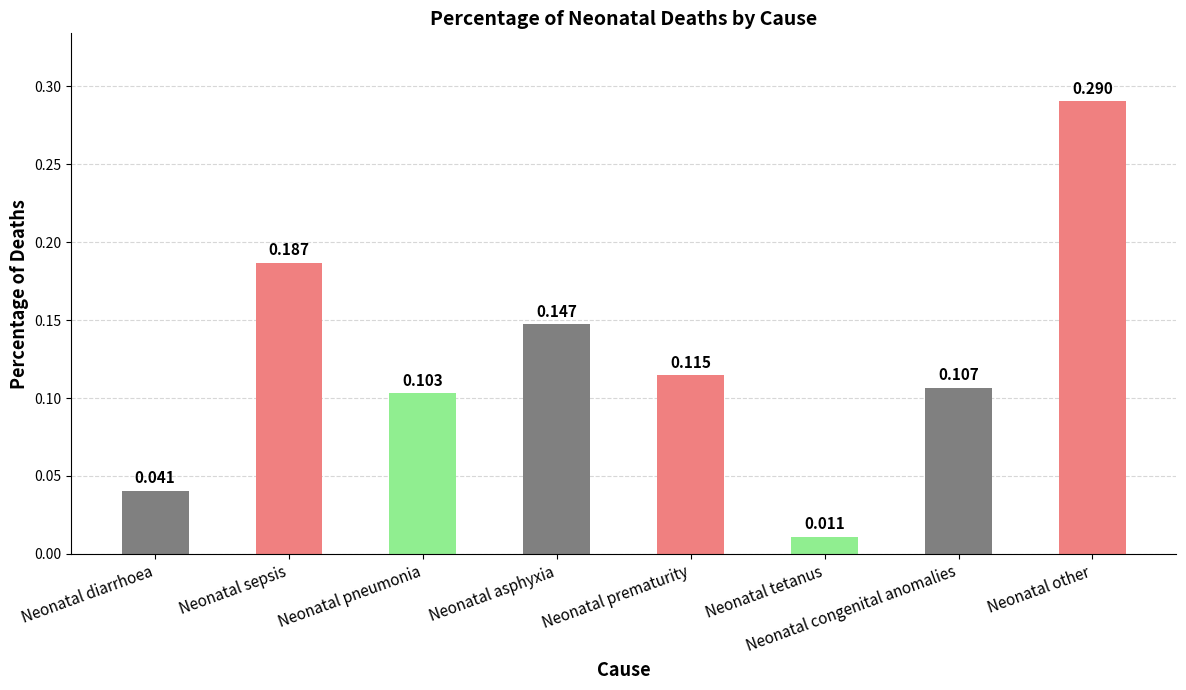

What is the label of the 8th bar from the left?

Neonatal other